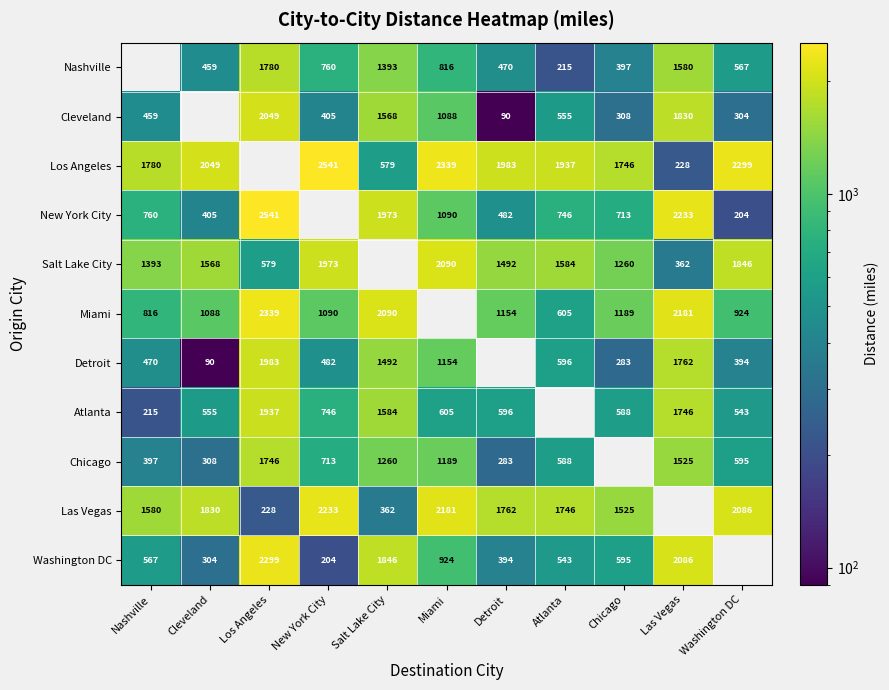

Which has a higher value, New York City or Chicago?

New York City